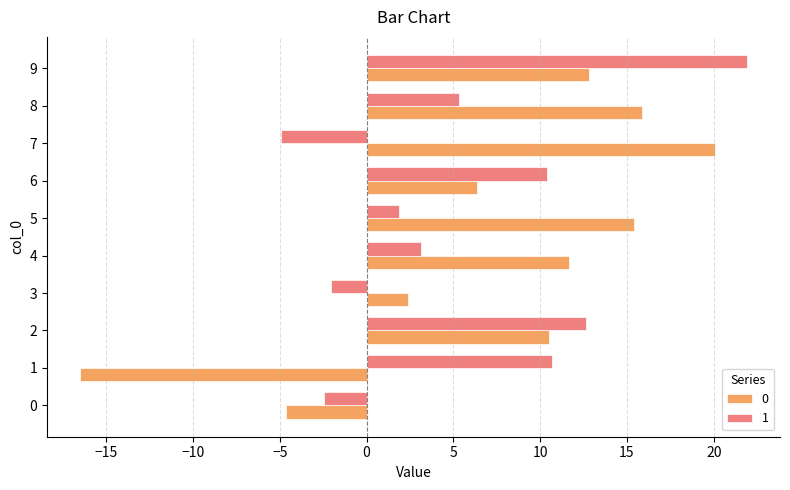

The value of 1 at 8 is 5.3. True or false?

True